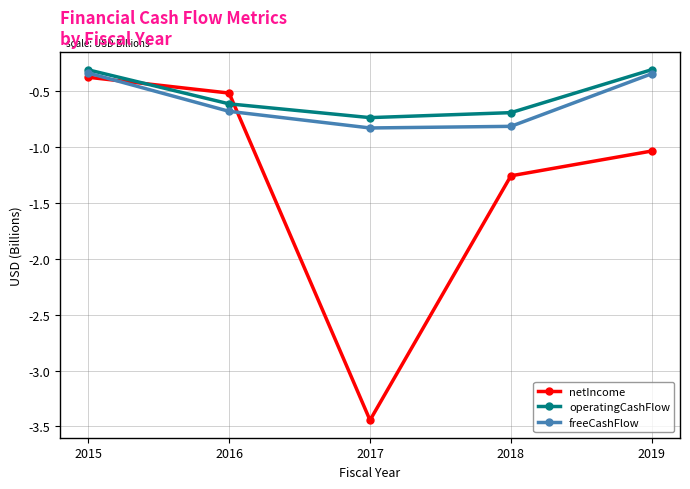

At 2017, list the series in order from largest to smallest.

operatingCashFlow, freeCashFlow, netIncome